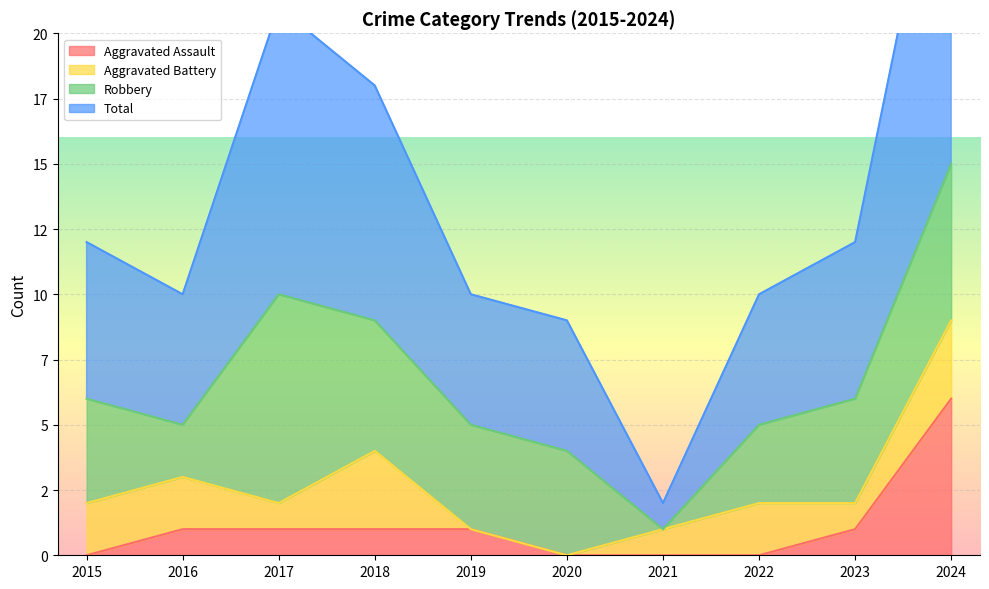

At which category does the chart reach its peak across all series?

2024